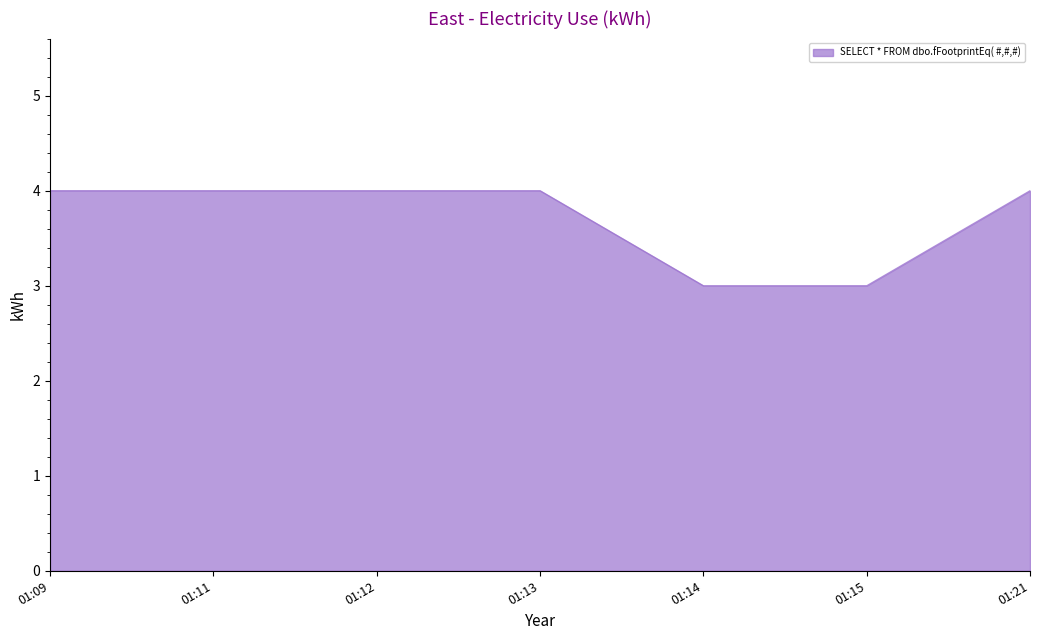

Reading left to right, transcribe all the data shown in this chart.

4	4	4	4	3	3	4